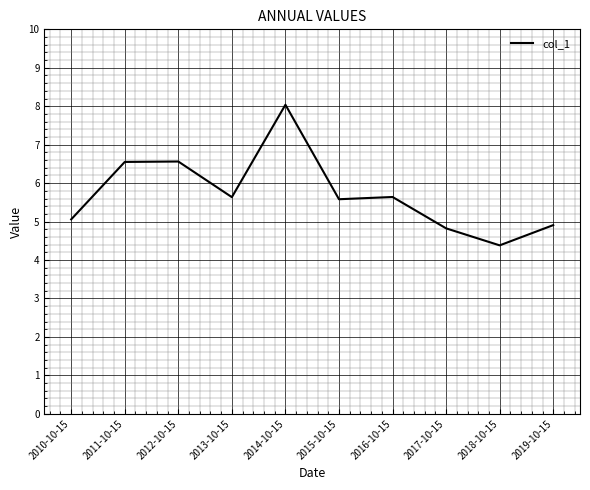

What is the approximate value at 2014-10-15?

8.0